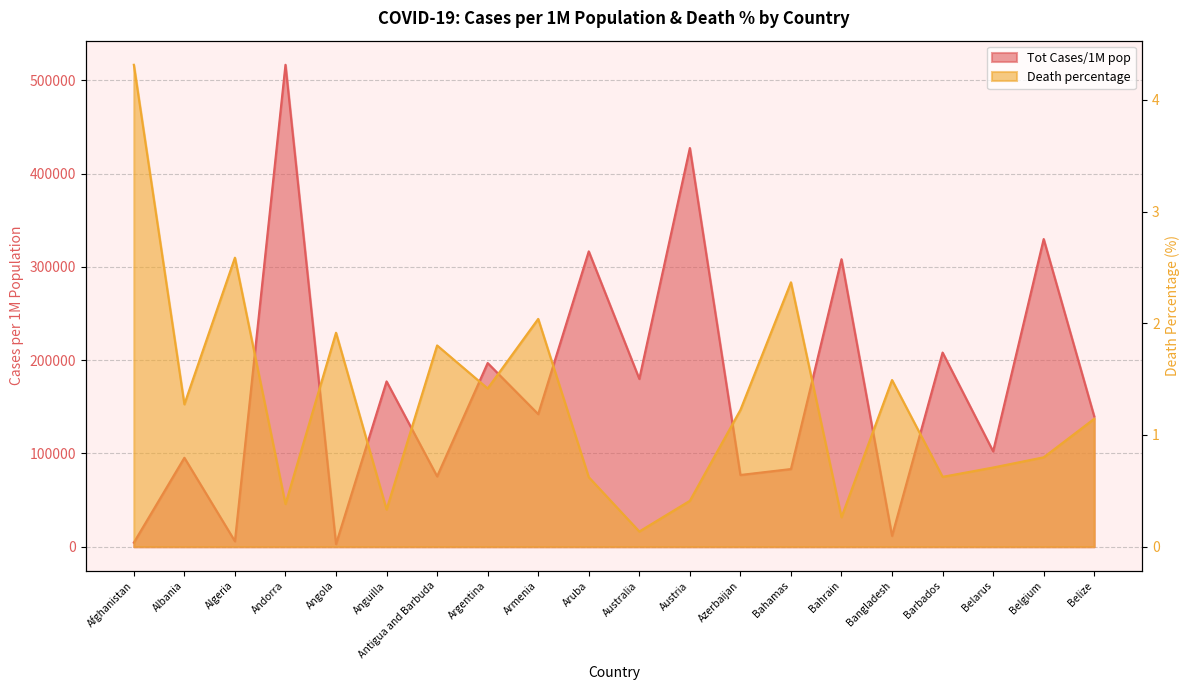

What is the sum of the Death percentage values at Argentina and Belarus?

2.1